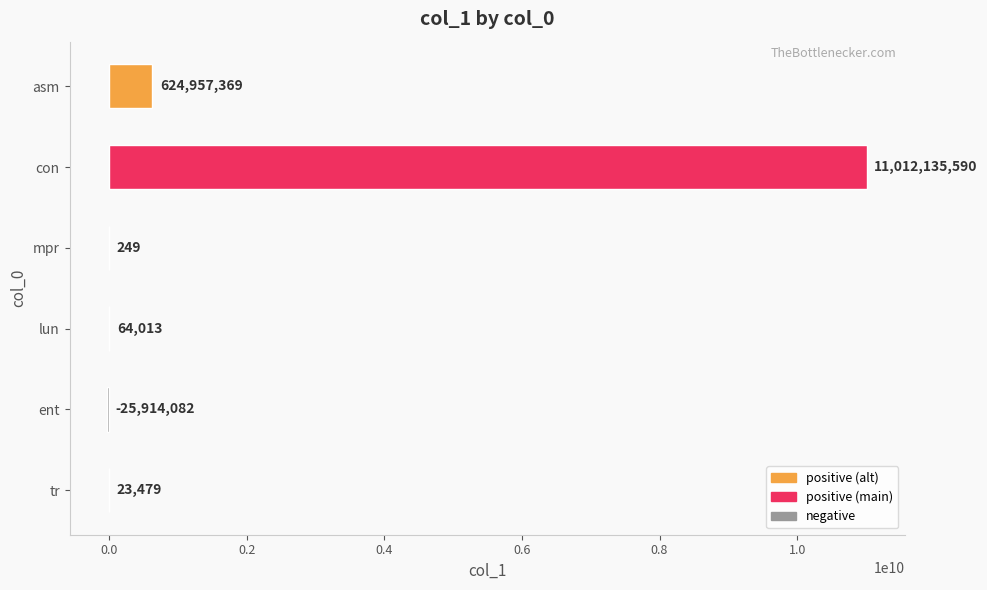

What is the greatest value displayed?

11012135590